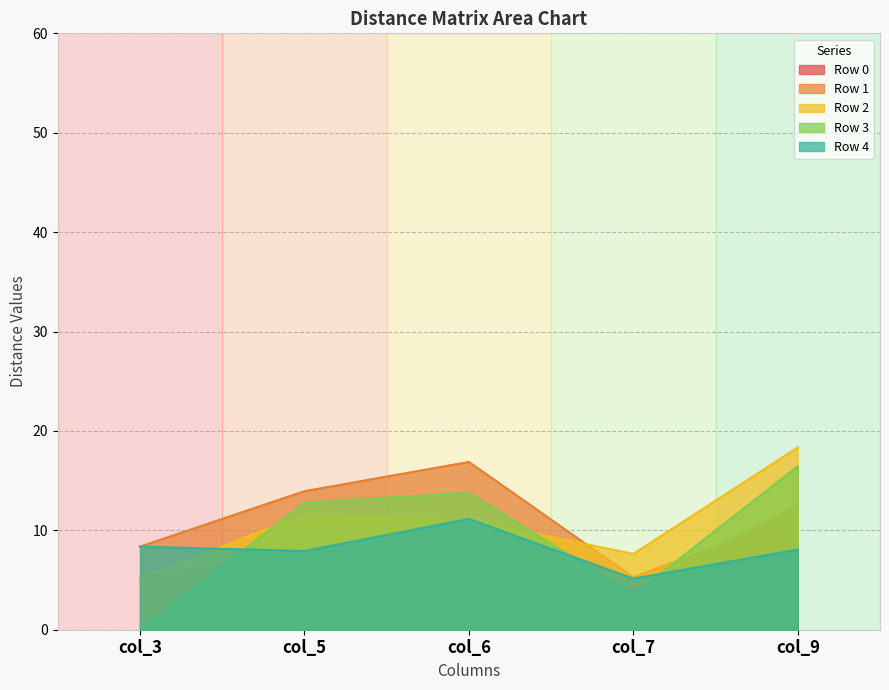

Reading right to left, extract all data points from this chart.

Row 0: 12.5	4.0	9.2	7.8	5.1
Row 1: 11.4	5.3	16.9	13.9	8.4
Row 2: 18.3	7.6	11.0	11.6	5.1
Row 3: 16.4	3.5	13.8	12.8	0.0
Row 4: 8.1	5.1	11.2	7.9	8.4